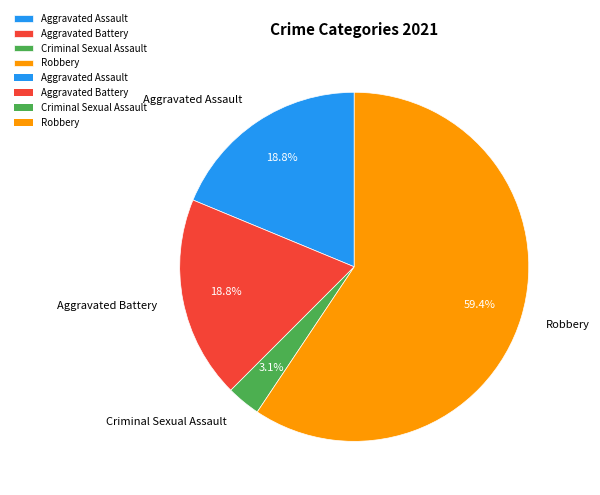

Is Robbery the majority of the pie?

Yes